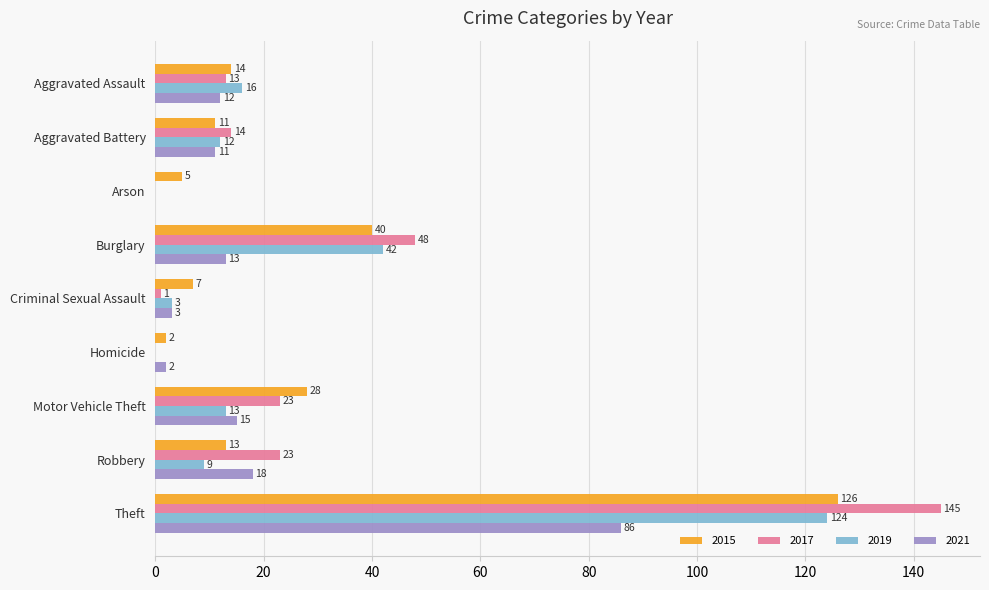

What is the highest value of the 2019 series?

124